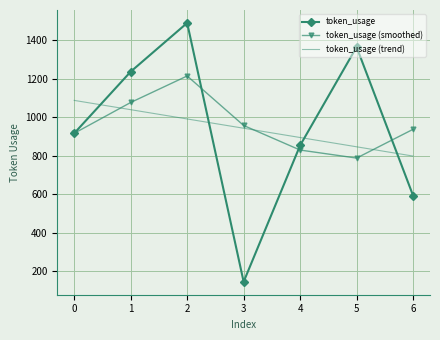

What is the sum of the token_usage (smoothed) values at 5 and 6?

1724.0